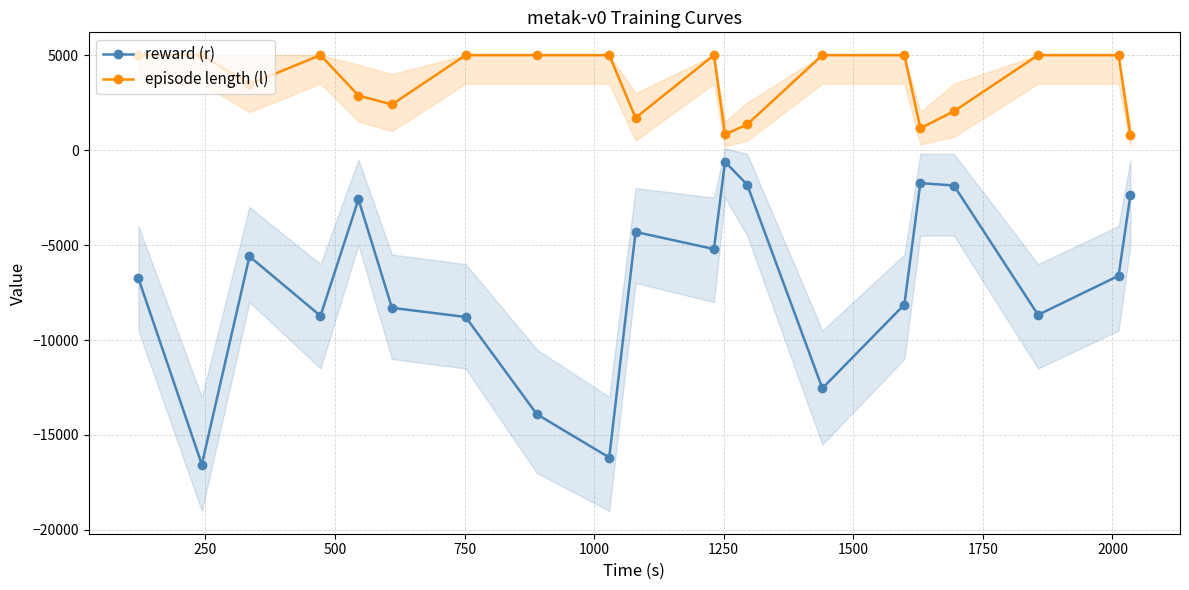

True or false: episode length (l) has more than 1 interior local peaks.

True